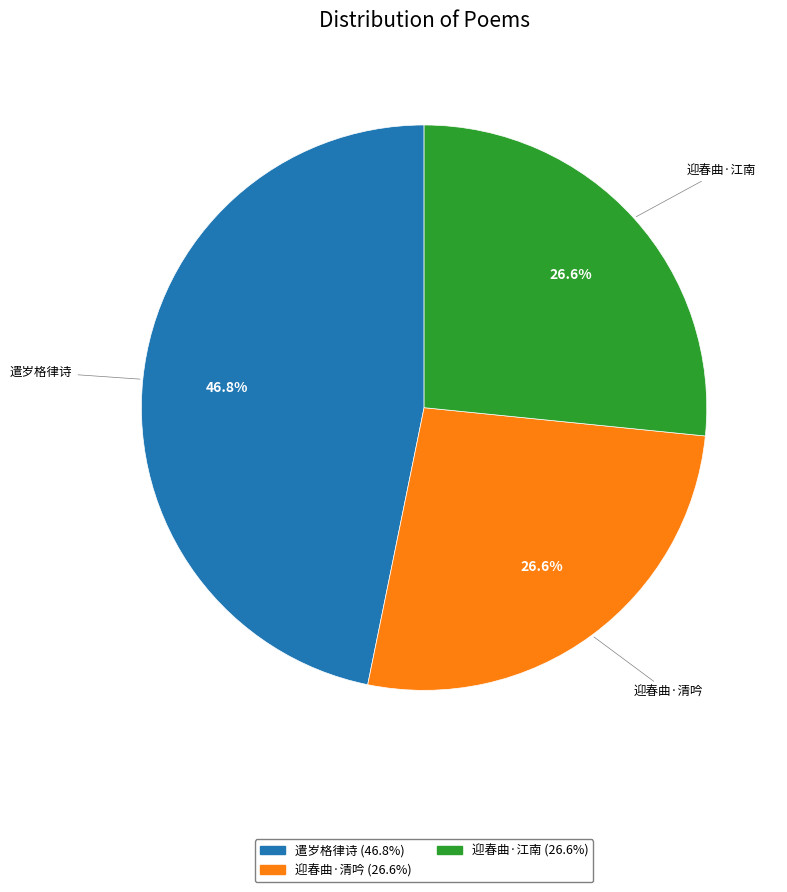

To the nearest percent, what is the difference between the largest and smallest slice percentages?

20%